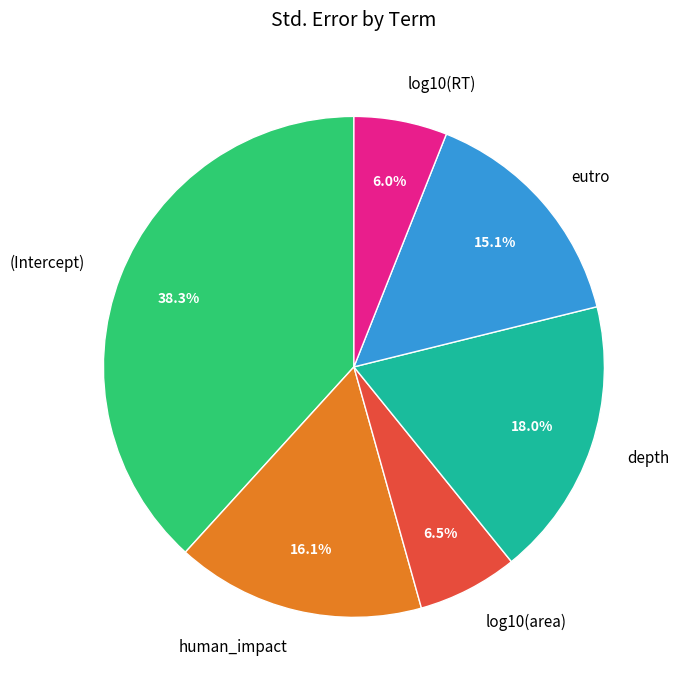

How many segments does this pie chart have?

6